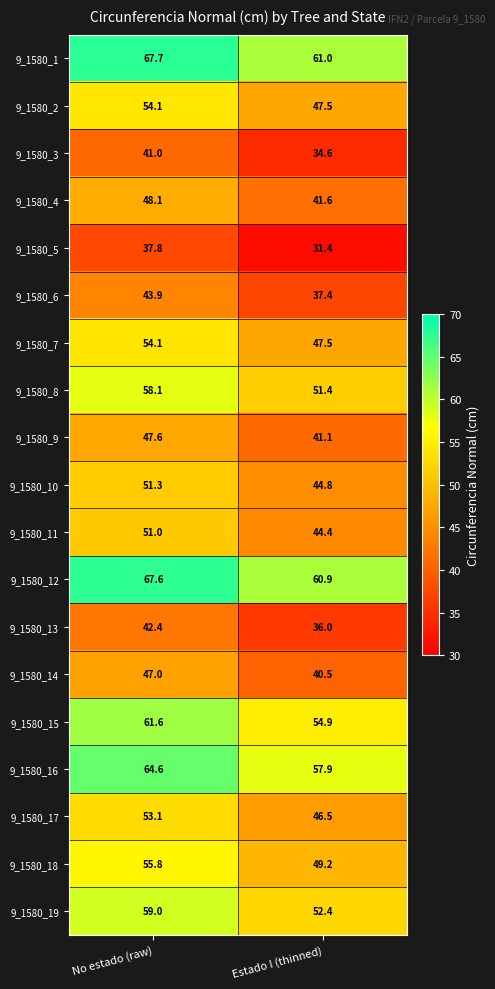

The 9_1580_3 series shows 41.0 at No estado (raw). True or false?

True